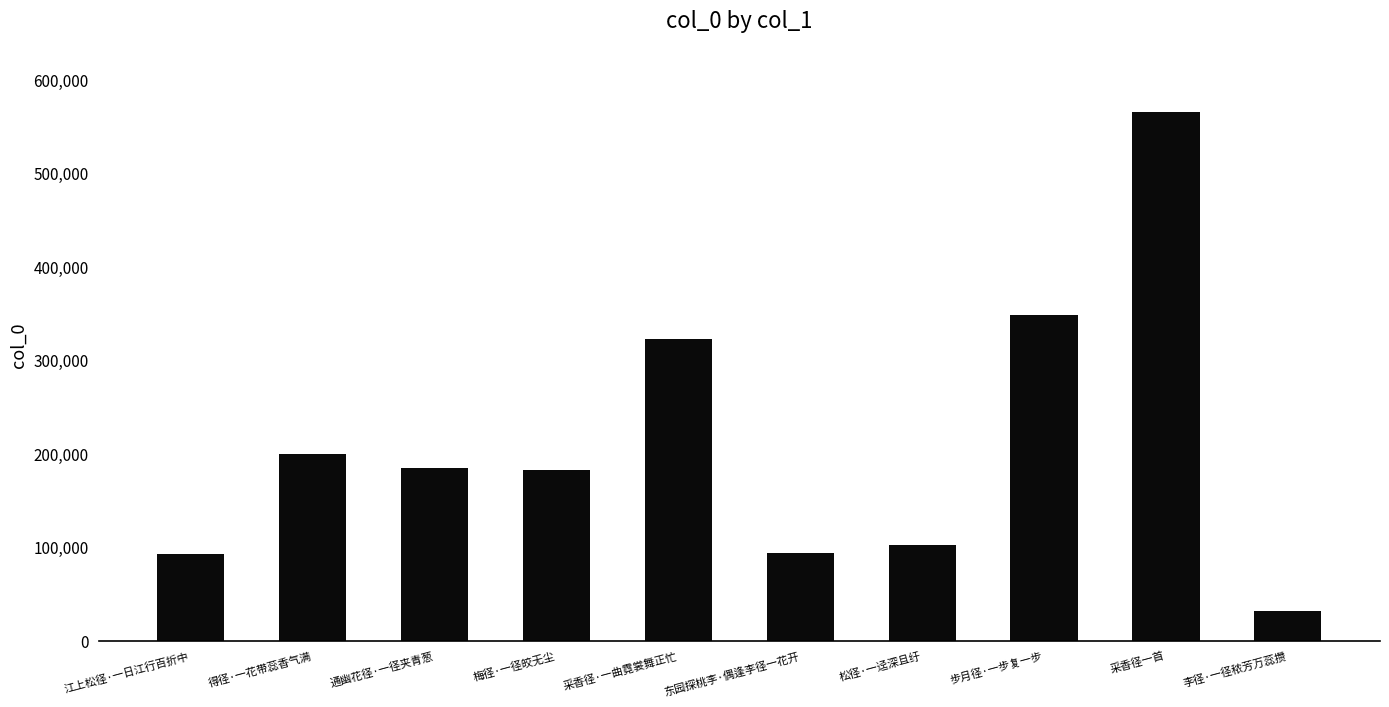

What is the average value?

212476